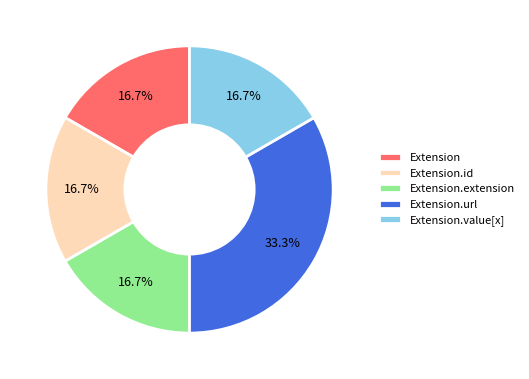

What is the largest slice in the pie chart?

Extension.url